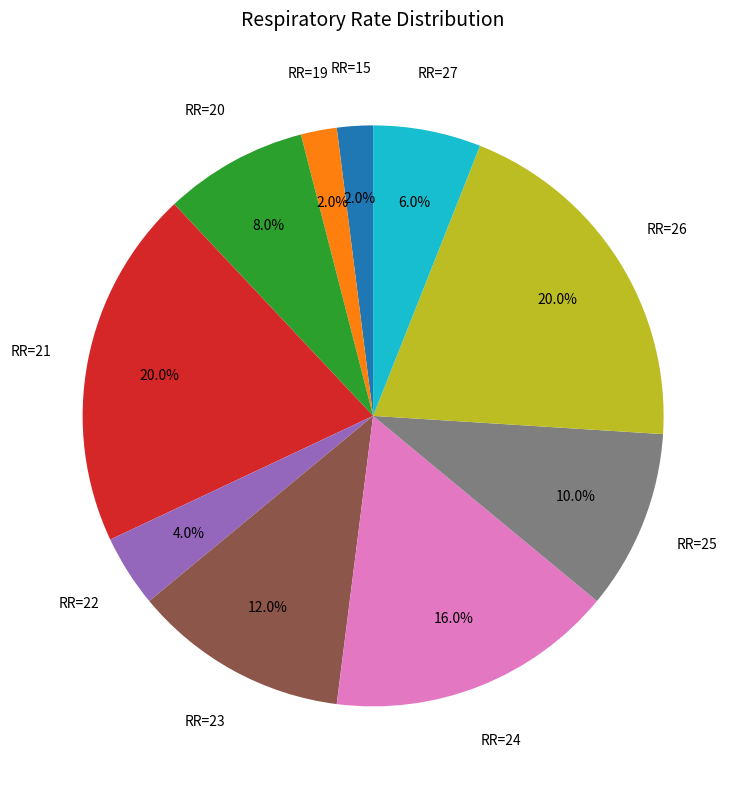

Is there a majority slice in this chart?

No